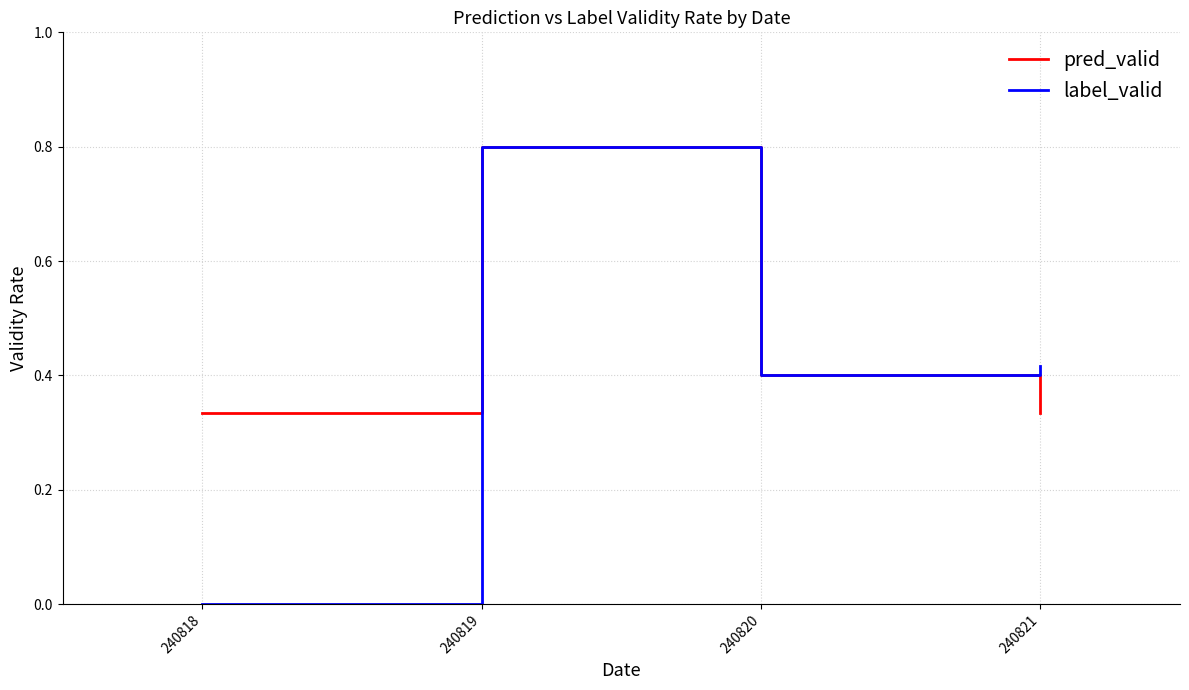

Which series has the largest total across all categories?

pred_valid